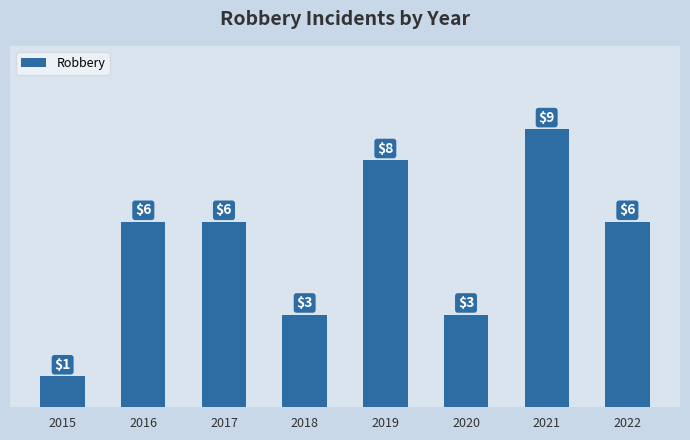

Count the values in the range 3 to 8.

6